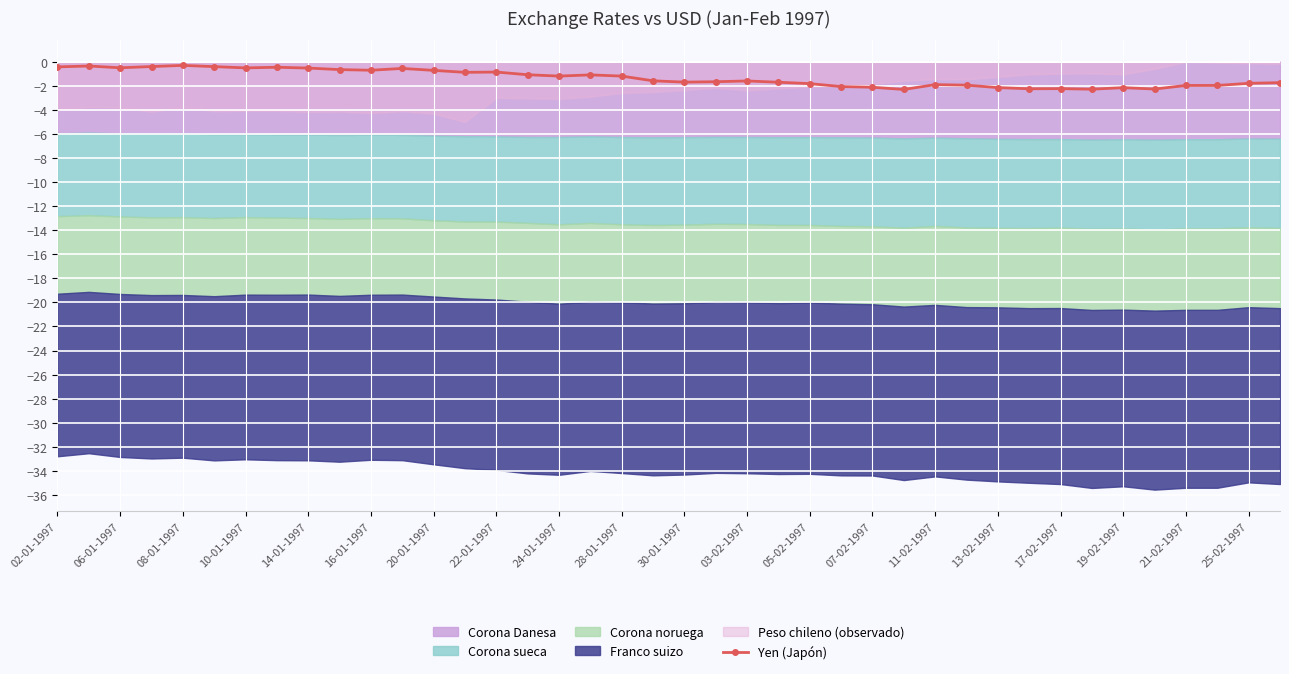

The Yen (Japón) series shows -1.8 at 05-02-1997. True or false?

True